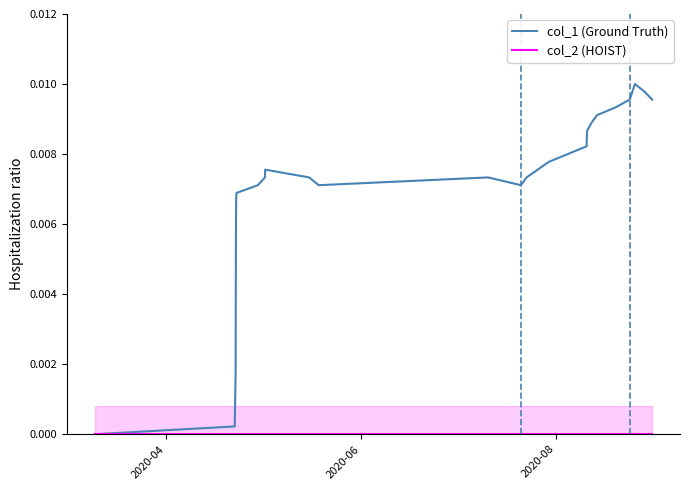

Which series has the largest range (max minus min)?

col_1 (Ground Truth)